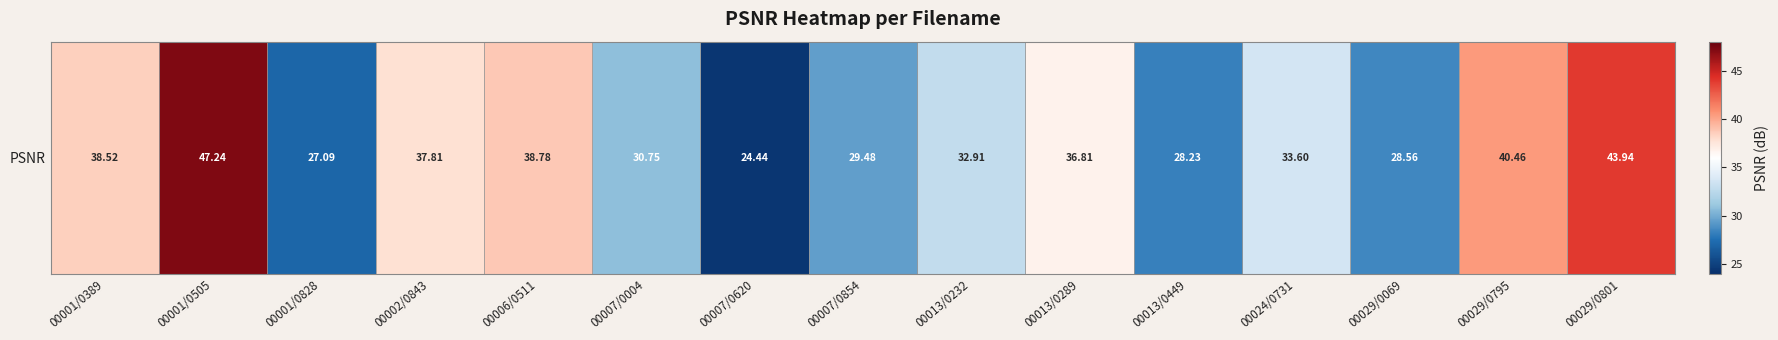

List the labels in order of value, smallest first.

00007/0620, 00001/0828, 00013/0449, 00029/0069, 00007/0854, 00007/0004, 00013/0232, 00024/0731, 00013/0289, 00002/0843, 00001/0389, 00006/0511, 00029/0795, 00029/0801, 00001/0505